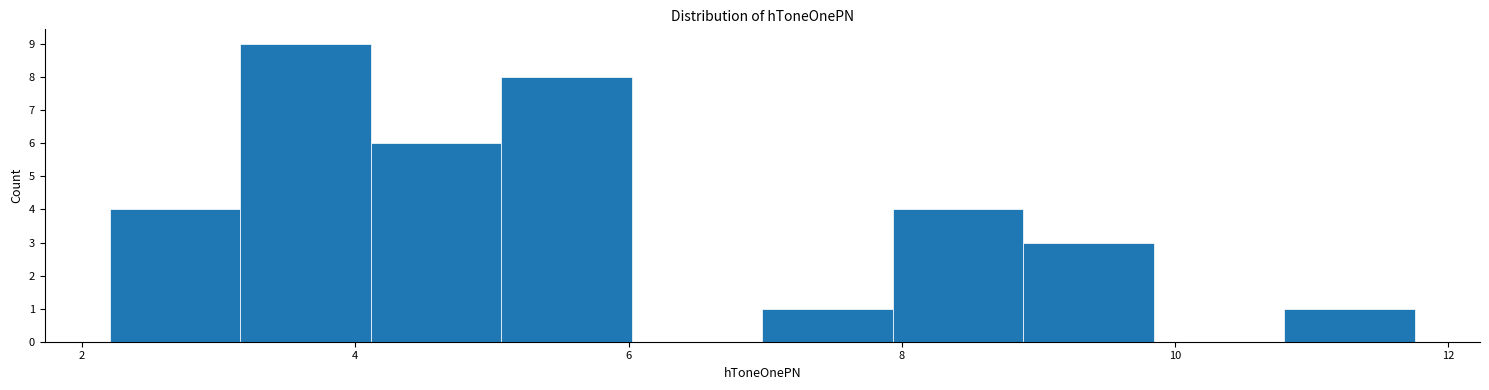

How tall is the bar that spans 4.2 to 5.0 on the x-axis? Neither the bar edges nor the heights are printed on the chart, so give them approximately, as read against the axes.

6